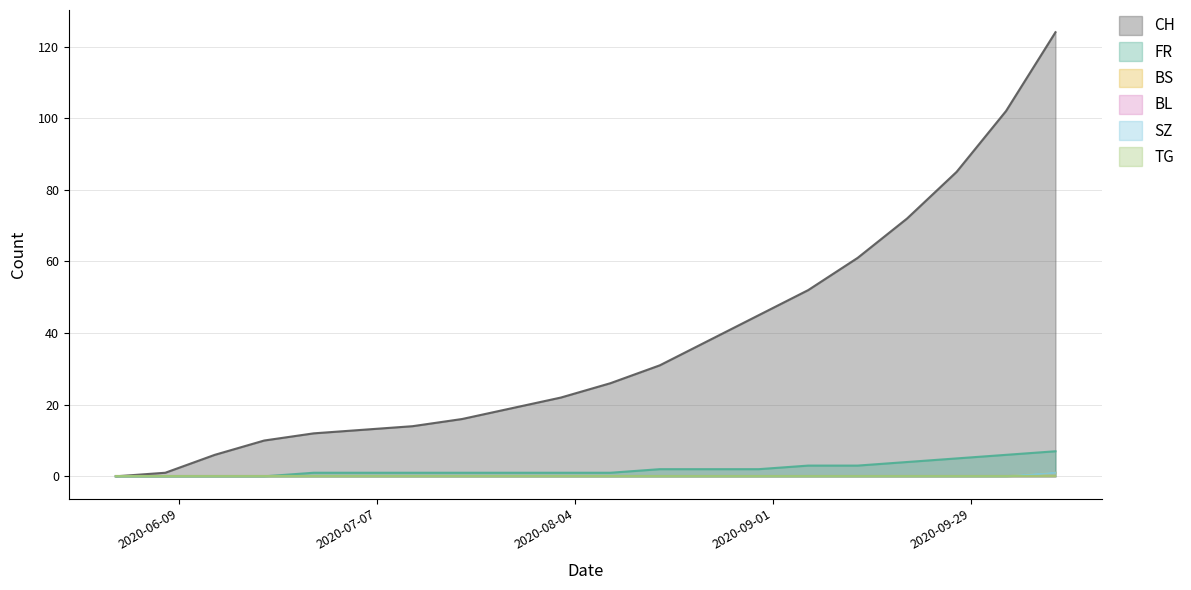

The value of CH at 2020-09-27 is 85. True or false?

True